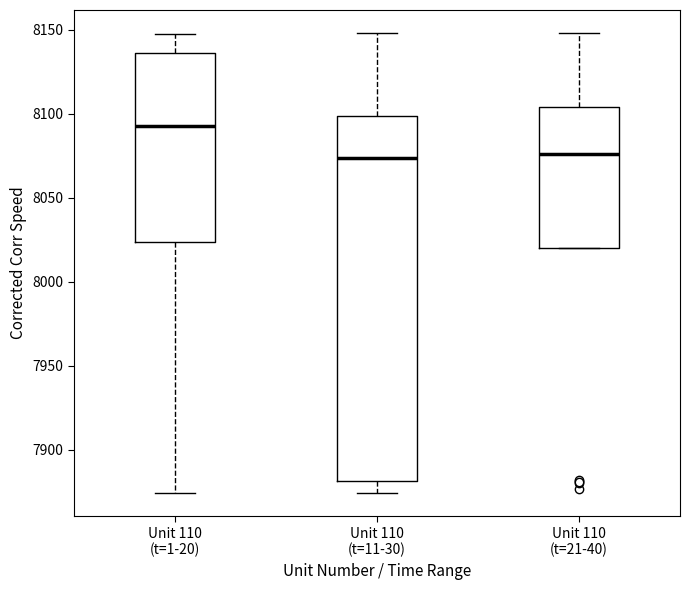

Reading left to right, transcribe this box plot: for each box, give where its median line is, the range the box spans, and where its two whiskers end, as read against the y-axis. The values are not printed on the chart, so give them approximately, as read against the axis.

Unit 110 (t=1-20): median 8095, box 8025 to 8135, whiskers 7875 to 8145
Unit 110 (t=11-30): median 8075, box 7880 to 8100, whiskers 7875 to 8150
Unit 110 (t=21-40): median 8075, box 8020 to 8105, whiskers 8020 to 8150